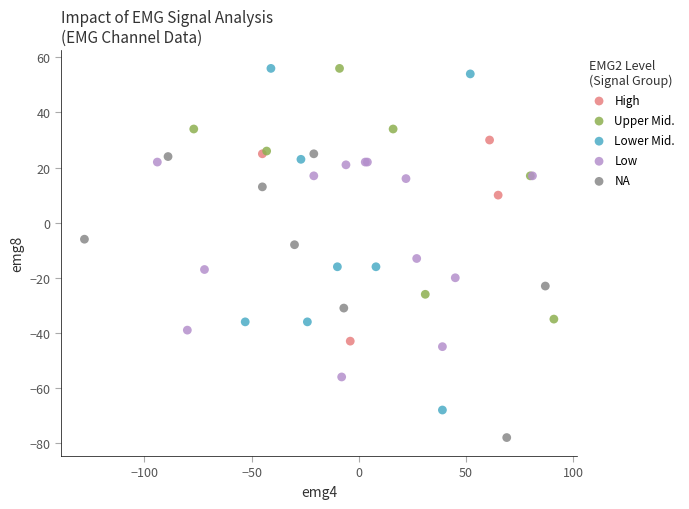

Which series has the largest Y range (max minus min)?

Lower Mid.